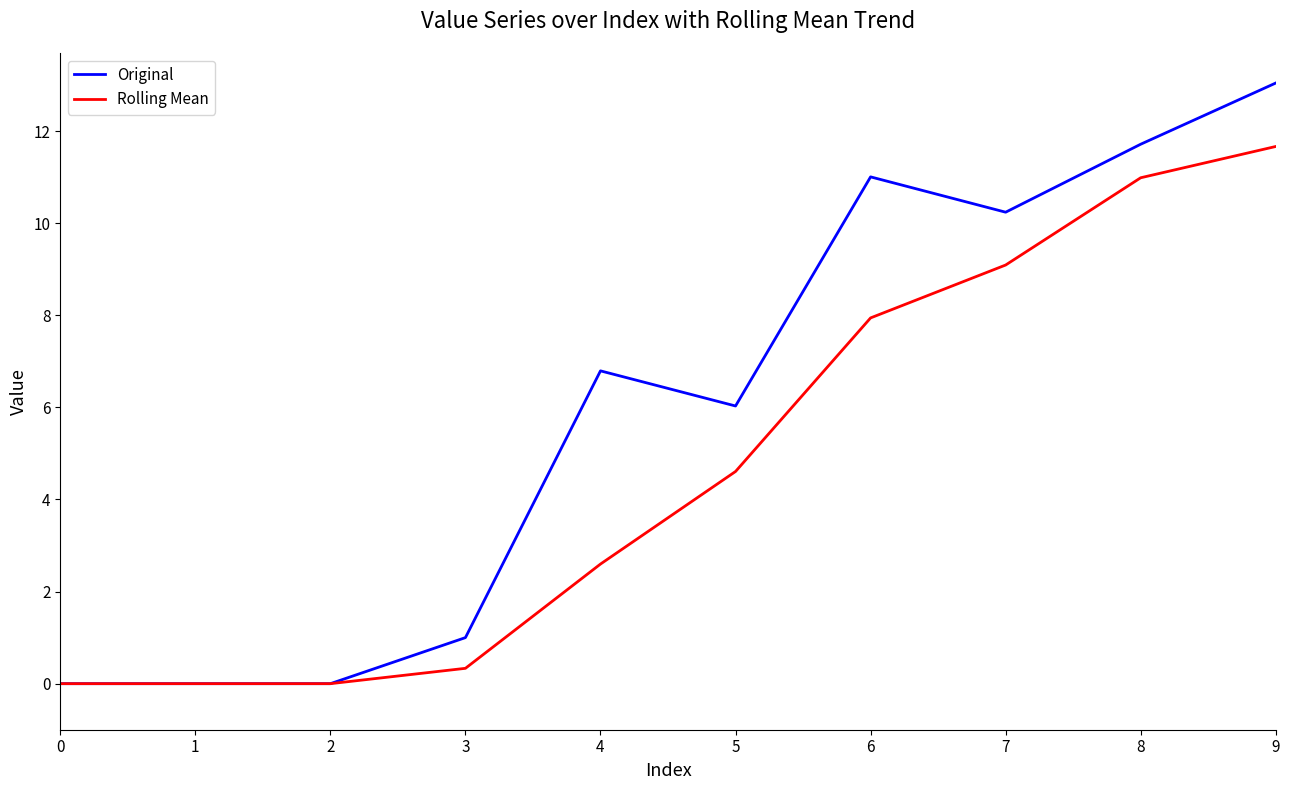

Which series has the largest total across all categories?

Original